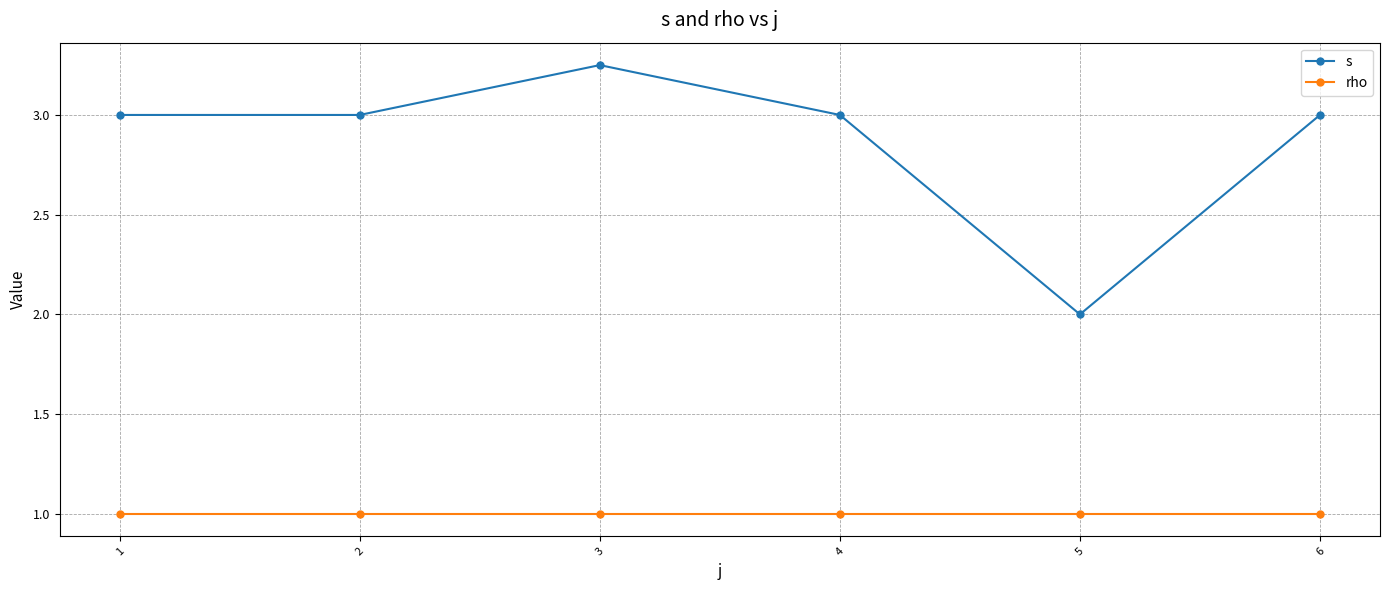

Is this an area chart (filled region under the line)?

No